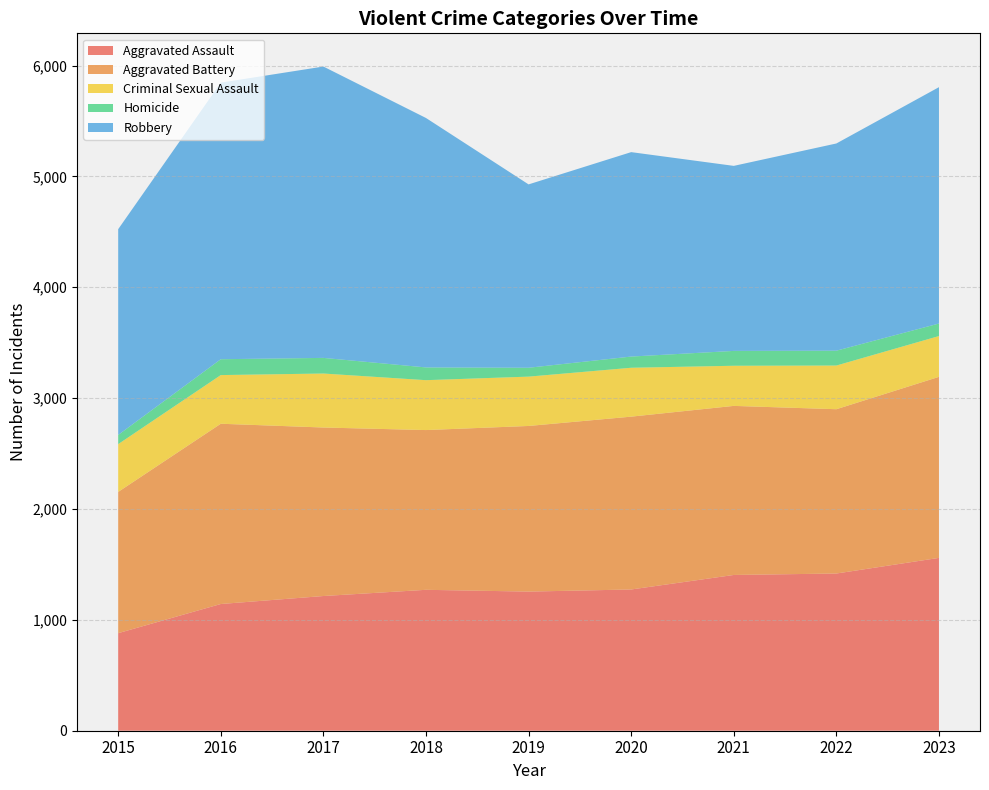

Reading left to right, list all the values displayed in this chart.

Aggravated Assault: 880	1143	1215	1271	1255	1274	1405	1418	1559
Aggravated Battery: 1274	1626	1520	1441	1494	1559	1525	1482	1633
Criminal Sexual Assault: 431	439	487	450	445	441	362	394	368
Homicide: 83	143	141	115	80	101	134	134	113
Robbery: 1856	2495	2628	2250	1654	1844	1669	1869	2132